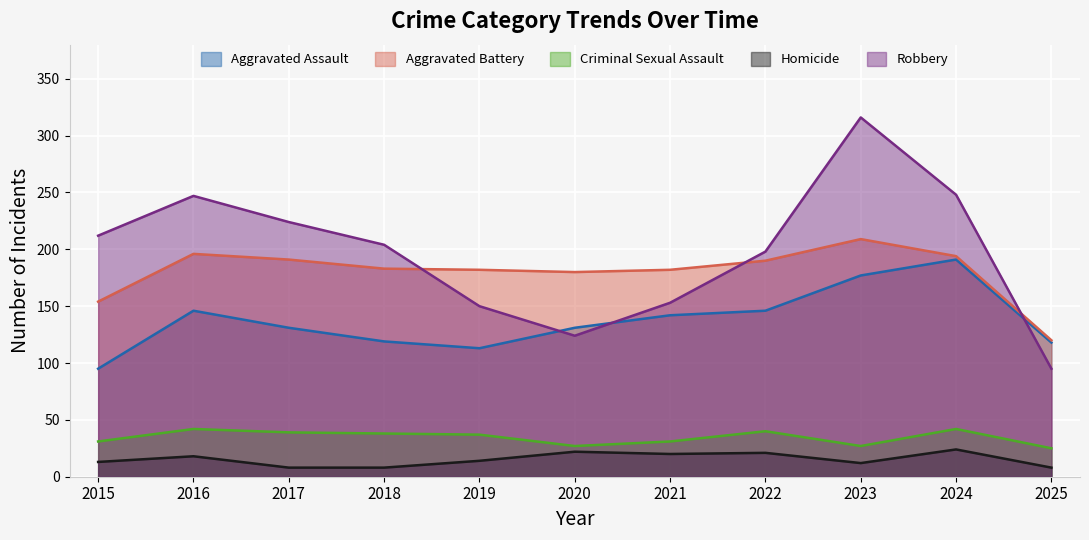

What is the sum of the Aggravated Assault values at 2018 and 2022?

265